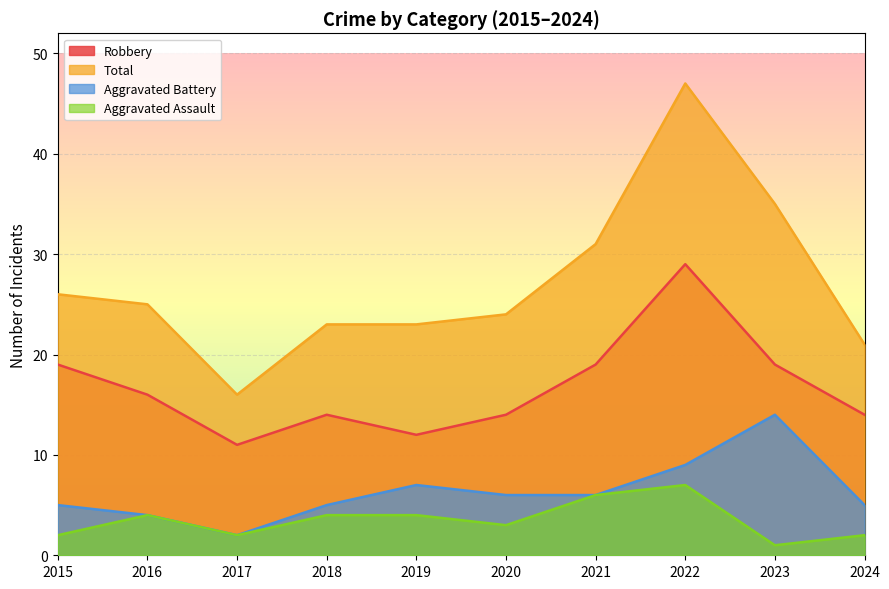

The value of Aggravated Assault at 2020 is 1. True or false?

False